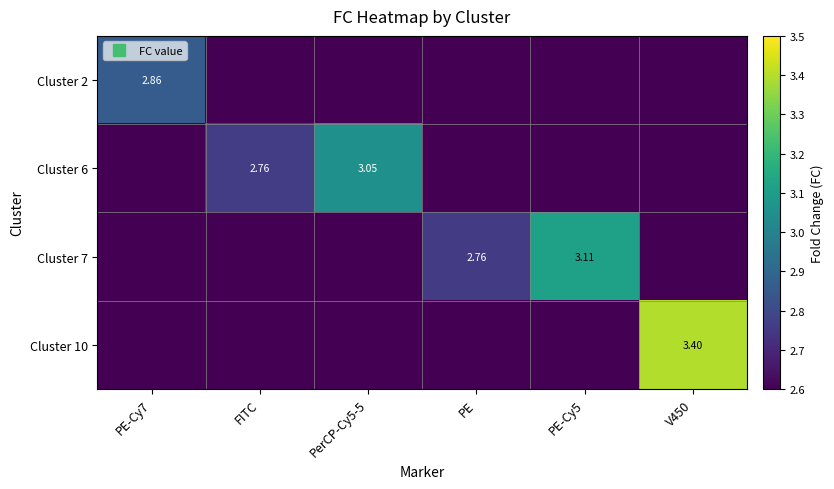

Which series has the widest spread of values?

Cluster 2